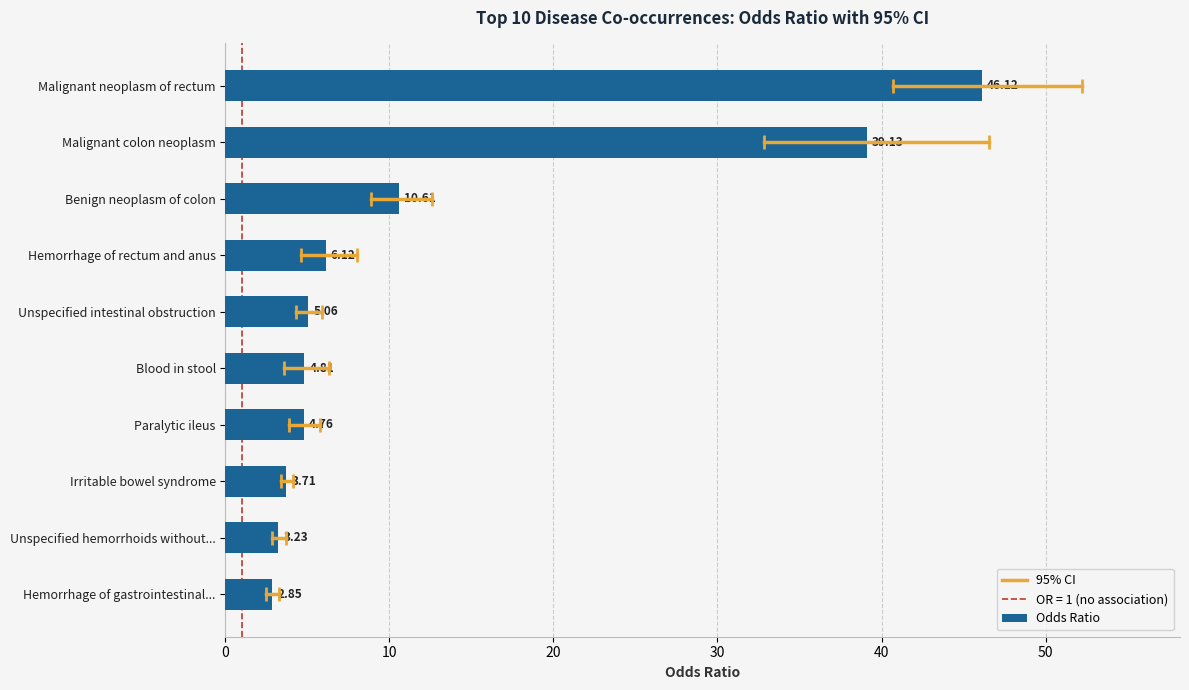

List the labels in order of value, largest first.

Malignant neoplasm of rectum, Malignant colon neoplasm, Benign neoplasm of colon, Hemorrhage of rectum and anus, Unspecified intestinal obstruction, Blood in stool, Paralytic ileus, Irritable bowel syndrome, Unspecified hemorrhoids without..., Hemorrhage of gastrointestinal...